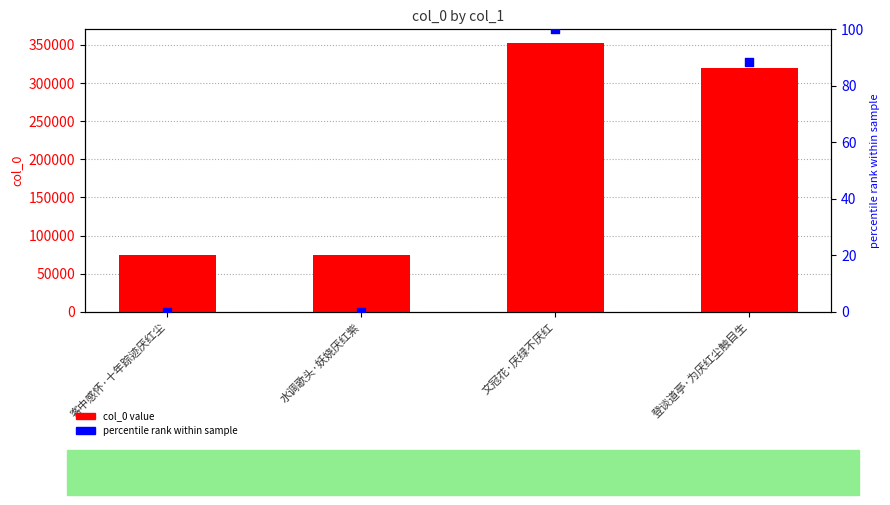

What is the total value across all series at 登谈道亭·为厌红尘触目生?

320332.3